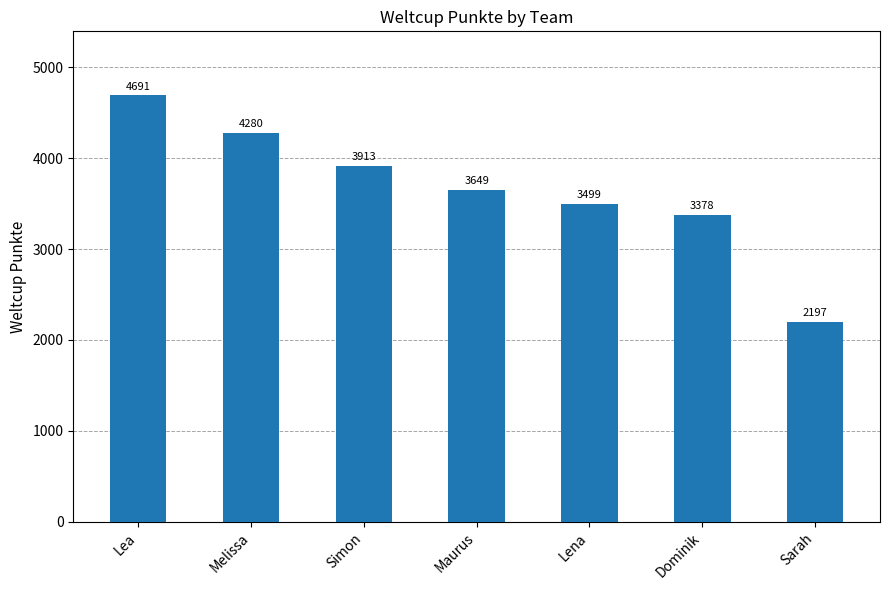

At which label does the data first exceed 3649?

Lea